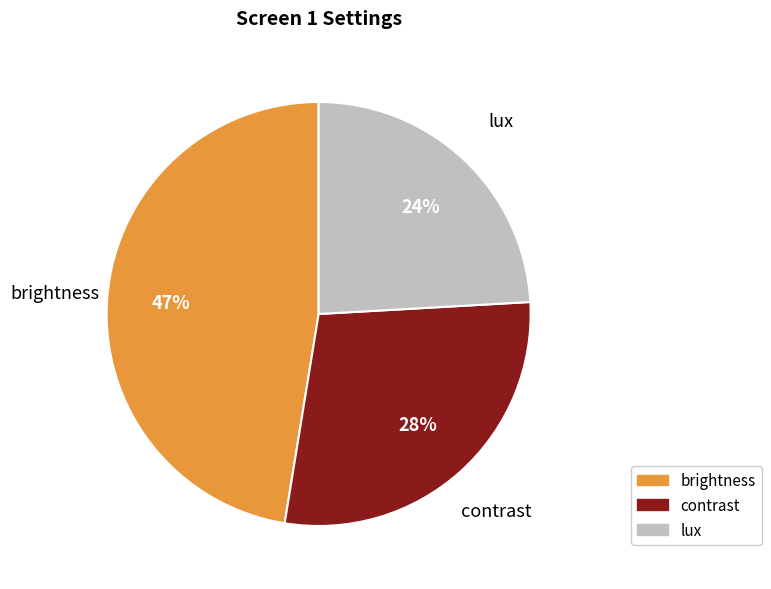

To the nearest percent, what is the difference between the largest and smallest slice percentages?

23%